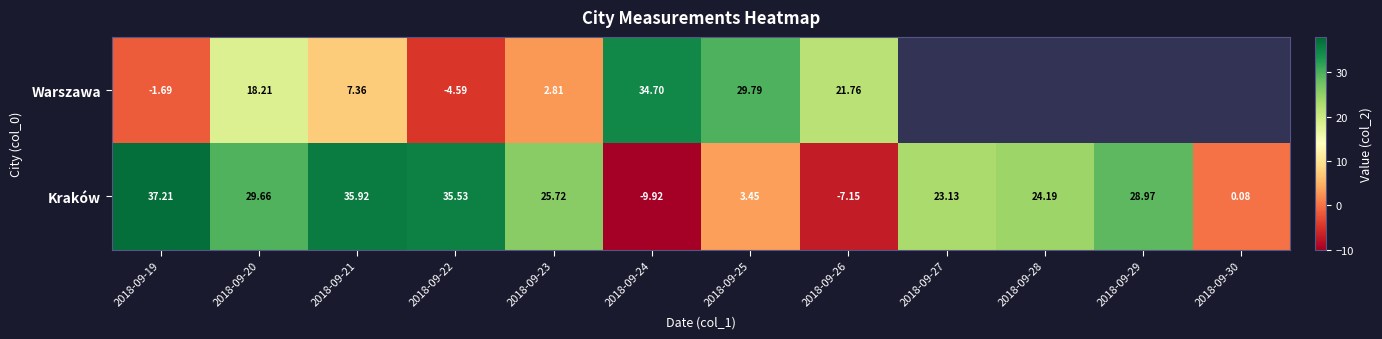

At which label does Kraków first exceed 25?

2018-09-19